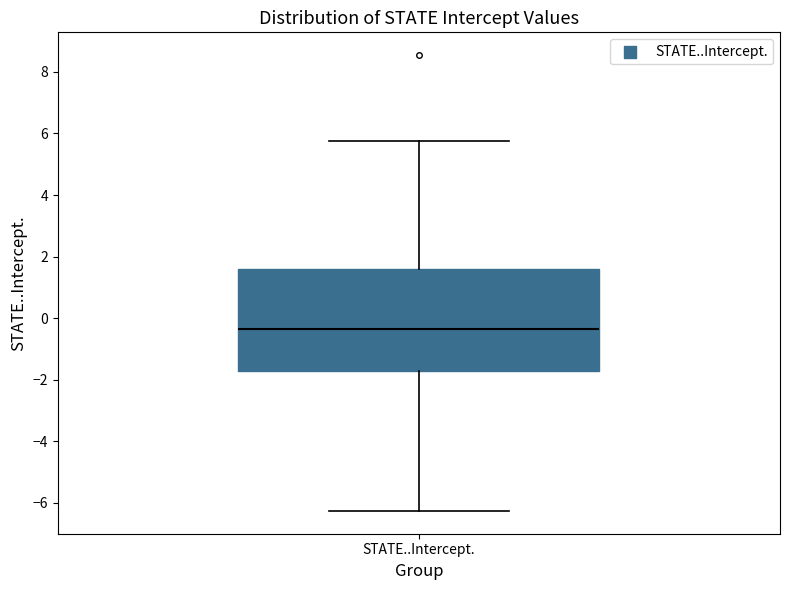

Where does the lower whisker of the box for STATE..Intercept. end on the y-axis? The values are not printed on the chart, so give them approximately, as read against the axis.

-6.2